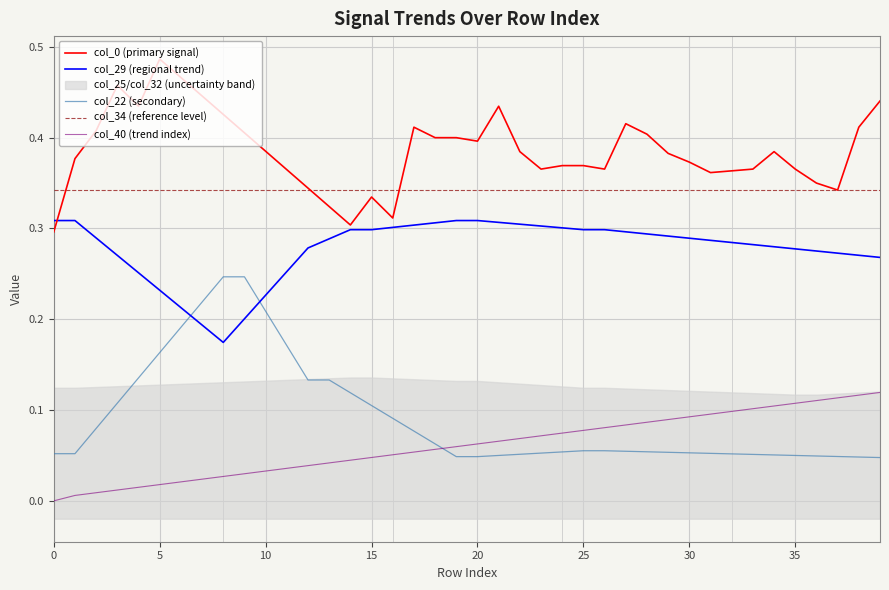

What is the total value across all series at 20?

1.2